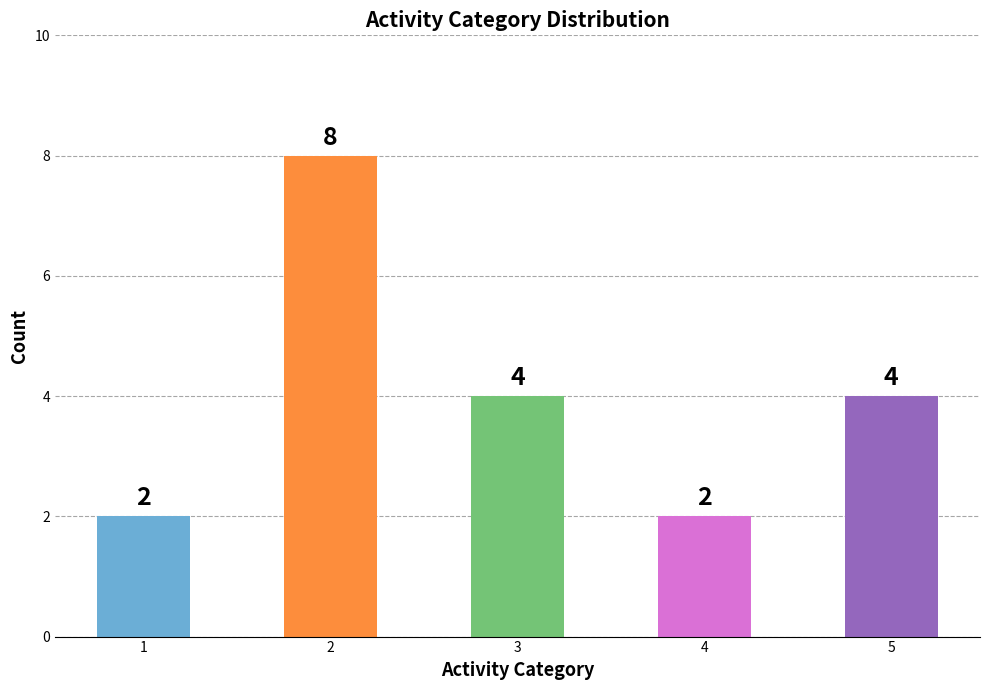

Is it true that the value at 4 is 1?

False